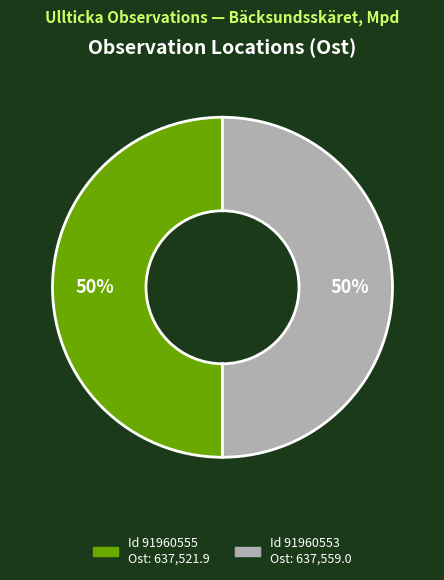

To the nearest percent, what is the average slice percentage?

50%